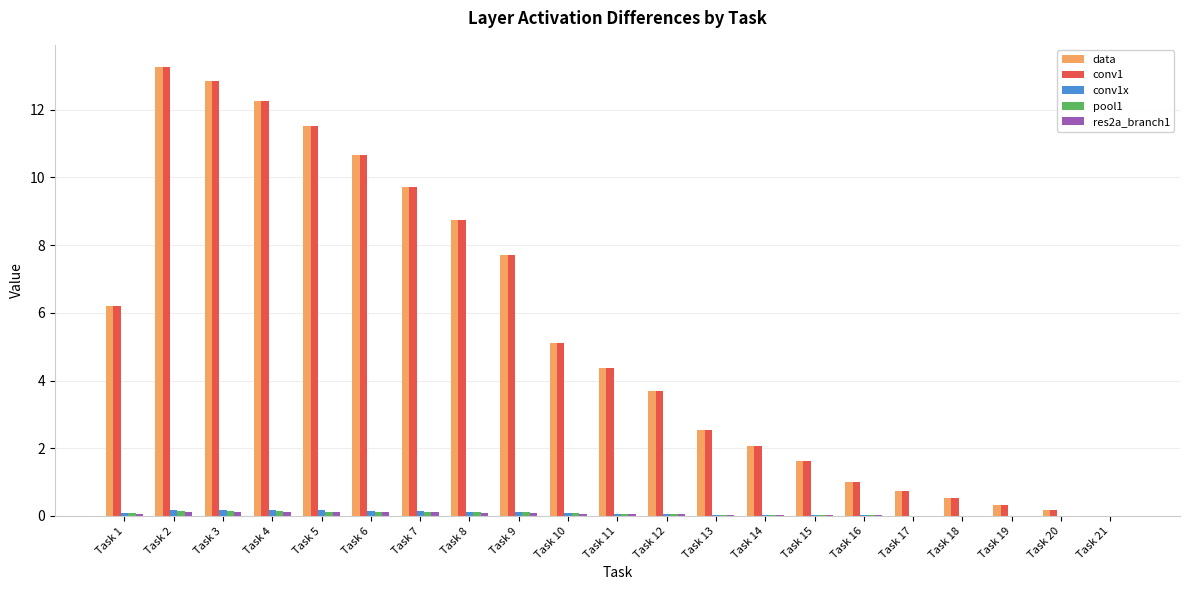

At which category is the sum across all series the highest?

Task 2